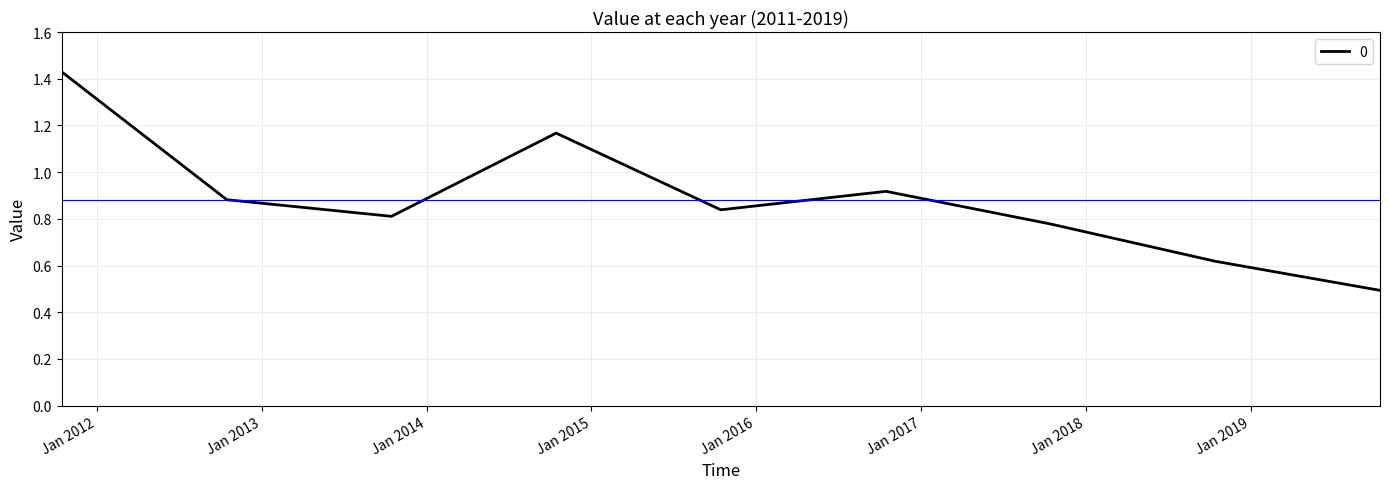

What is the minimum value shown in the chart?

0.5